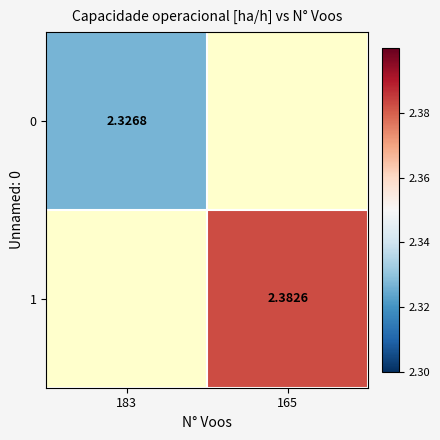

Is the value of 0 at 183 greater than the value of 1 at 165?

No